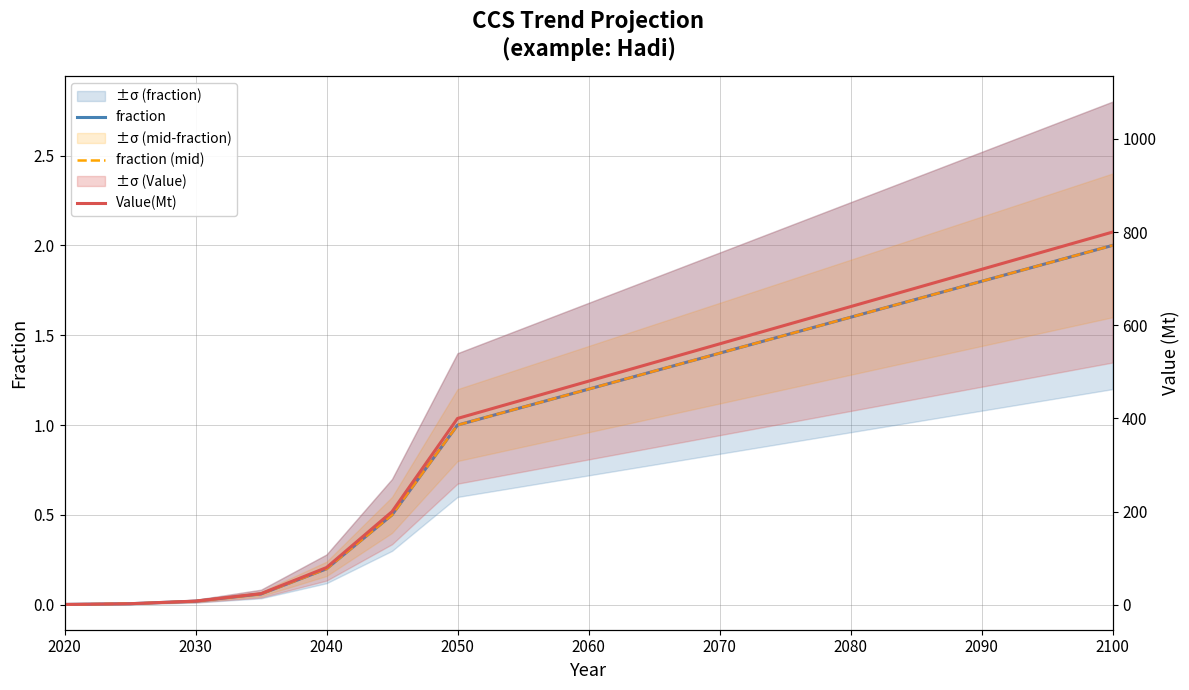

Which series has the widest spread of values?

Value(Mt)